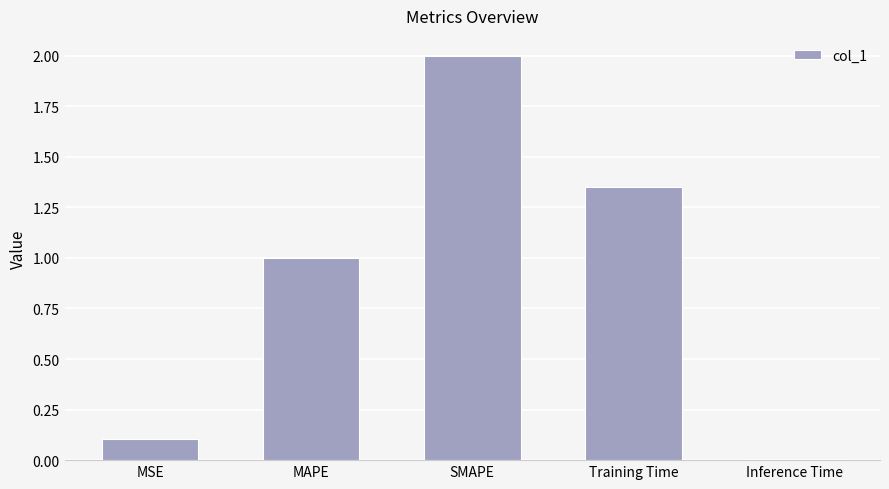

List the labels in order of value, smallest first.

Inference Time, MSE, MAPE, Training Time, SMAPE